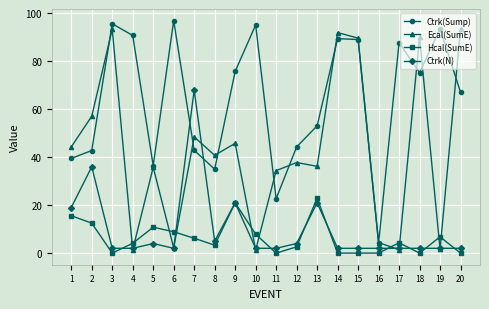

True or false: Hcal(SumE) has a value of 2.6 at 12.

True